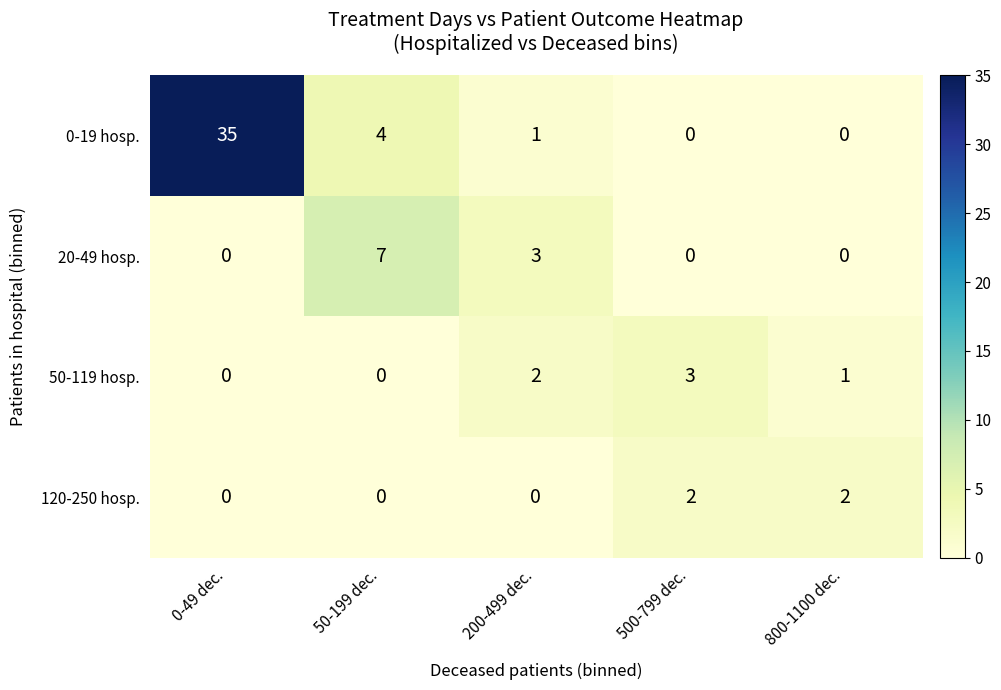

Which category has the highest value across all series?

0-49 dec.